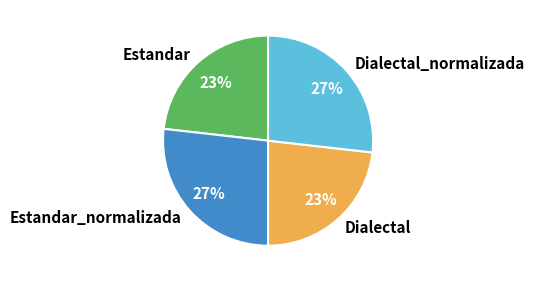

Does Dialectal_normalizada represent more than half of the total?

No